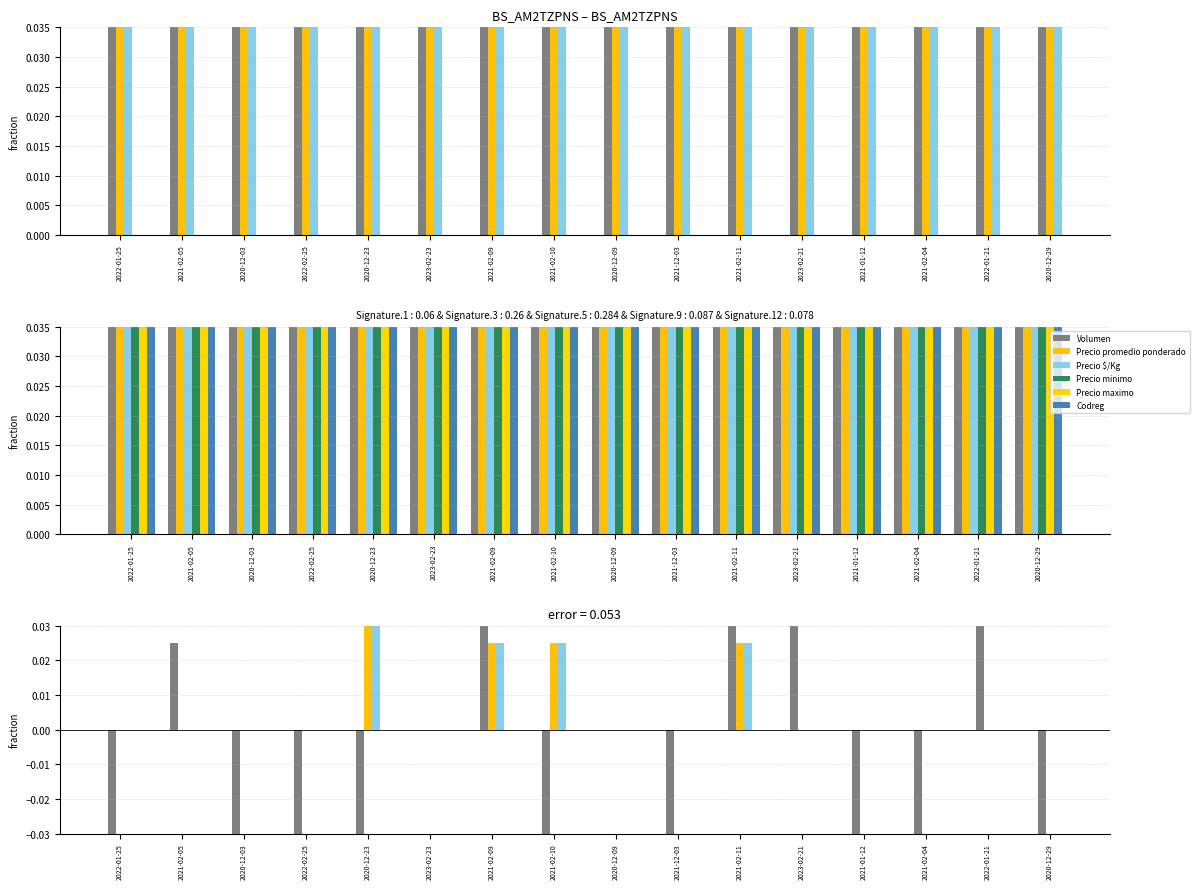

Which series has the widest spread of values?

Volumen